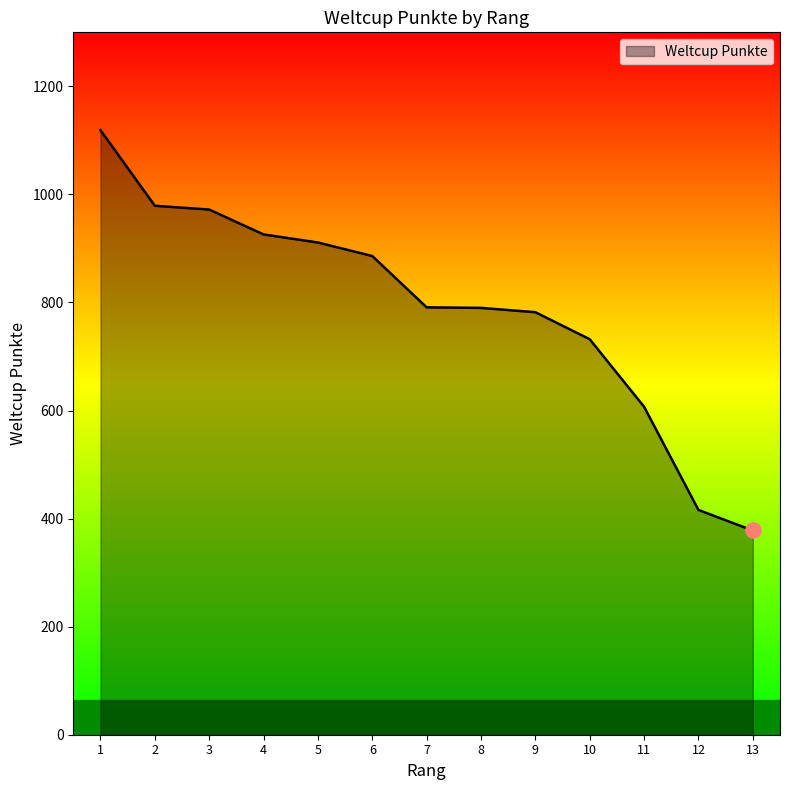

What is the change in value from 3 to 10?

-240